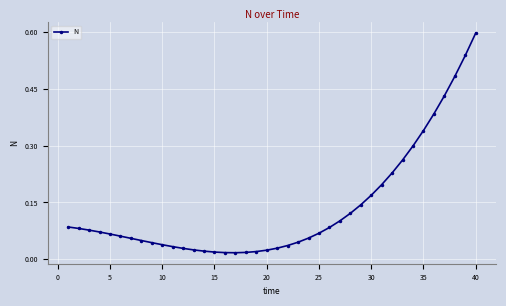

What is the greatest value displayed?

0.6